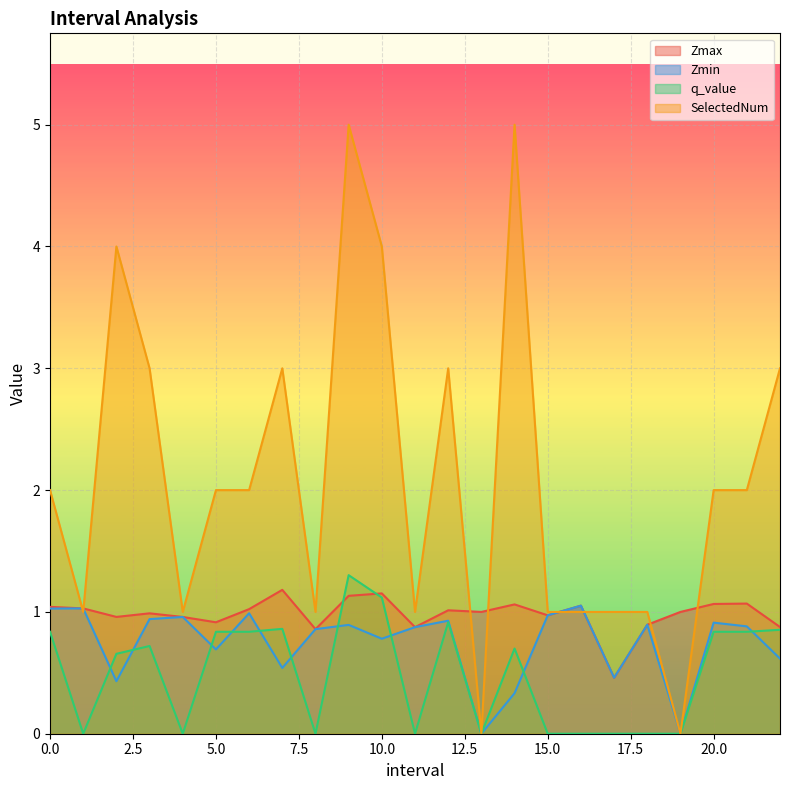

What is the total value across all series at 7.0?

5.6